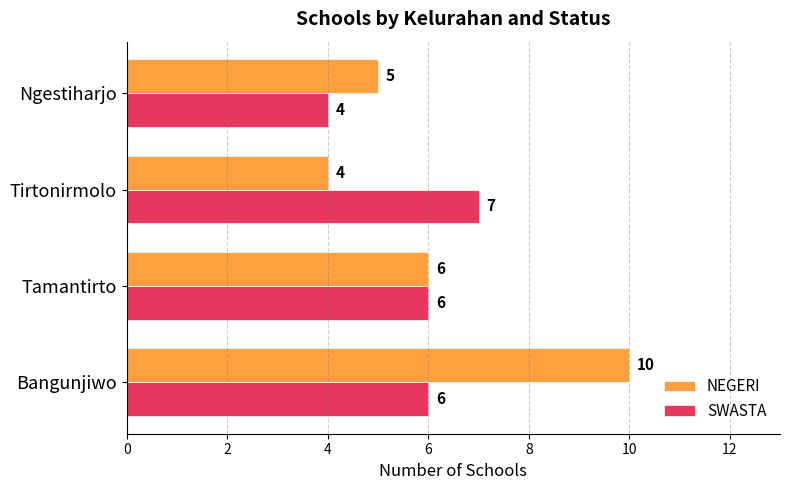

Read the NEGERI value at Ngestiharjo.

5